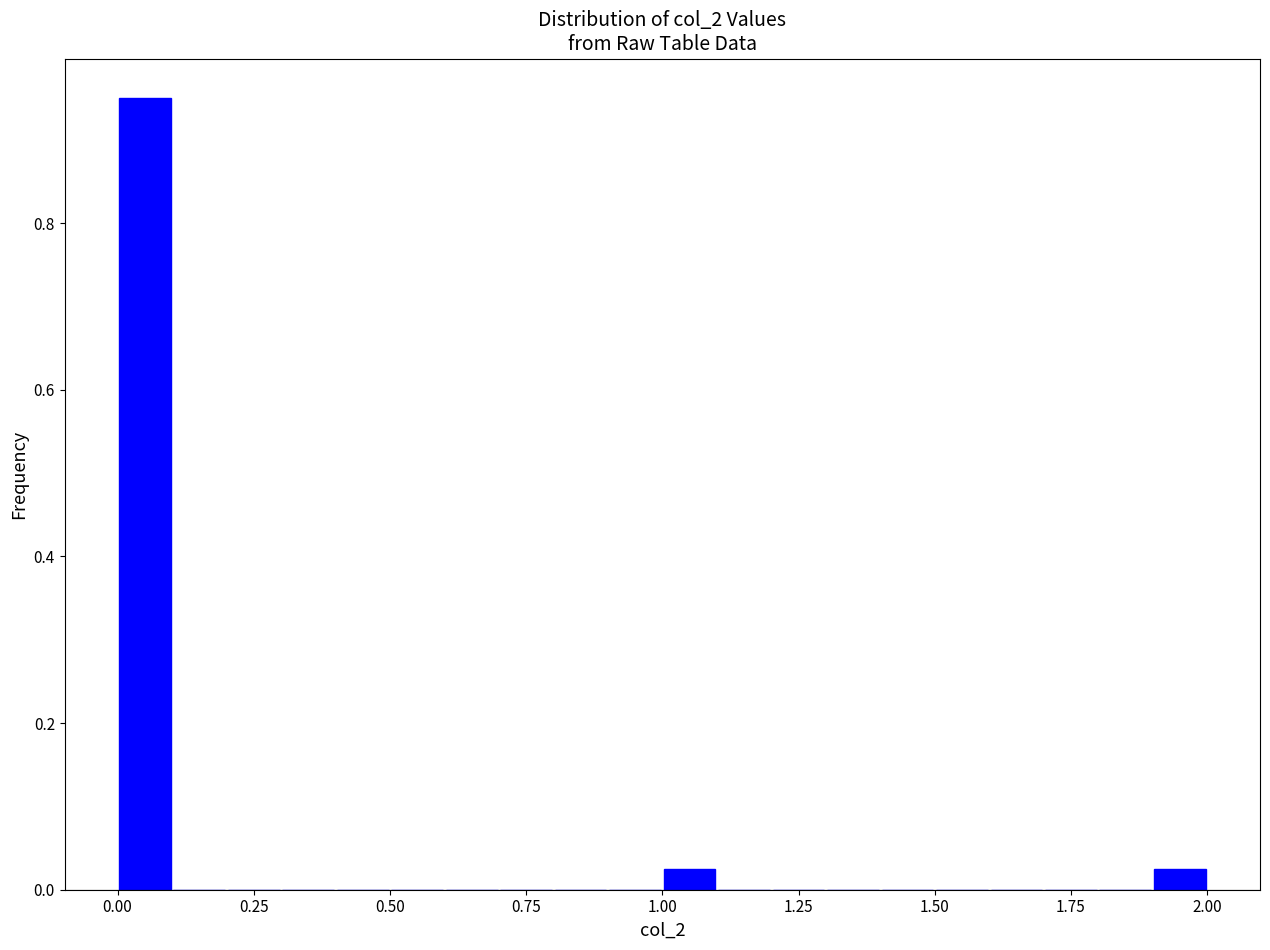

Around what value on the x-axis is the tallest bar? Give the approximate position of its centre, as read against the axis.

0.05